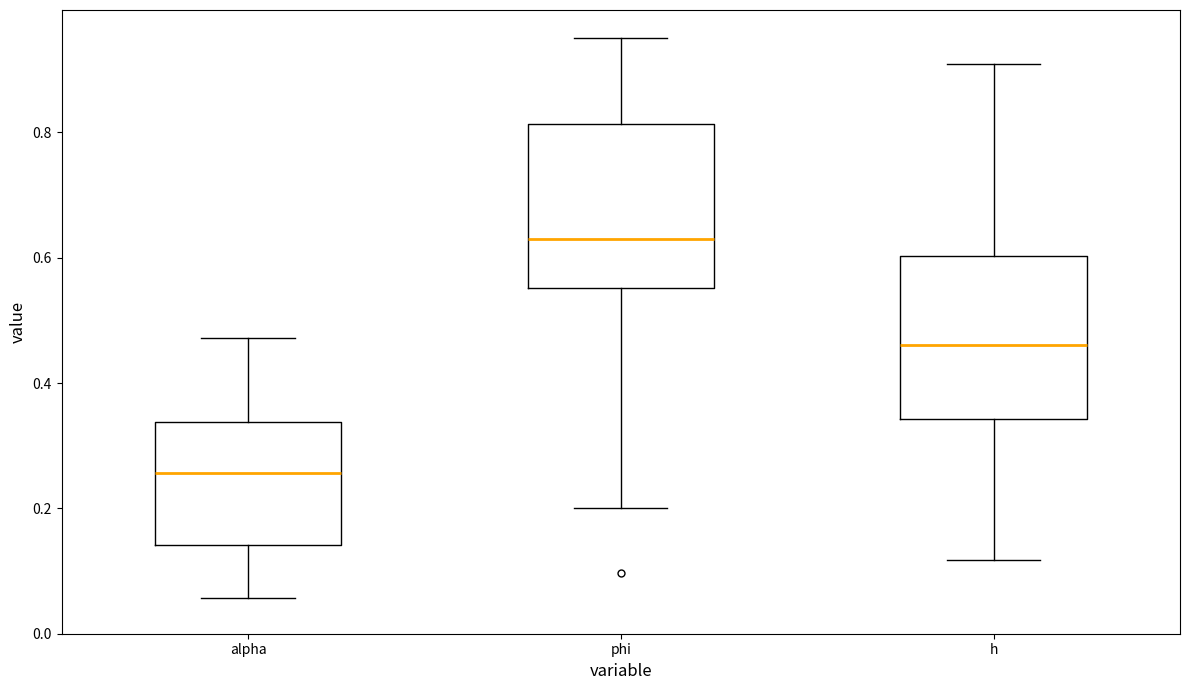

Reading left to right, read every box against the y-axis: the position of its median line, the range the box covers, and the ends of its whiskers. The values are not printed on the chart, so give them approximately, as read against the axis.

alpha: median 0.26, box 0.14 to 0.34, whiskers 0.06 to 0.48
phi: median 0.62, box 0.56 to 0.82, whiskers 0.20 to 0.96
h: median 0.46, box 0.34 to 0.60, whiskers 0.12 to 0.90